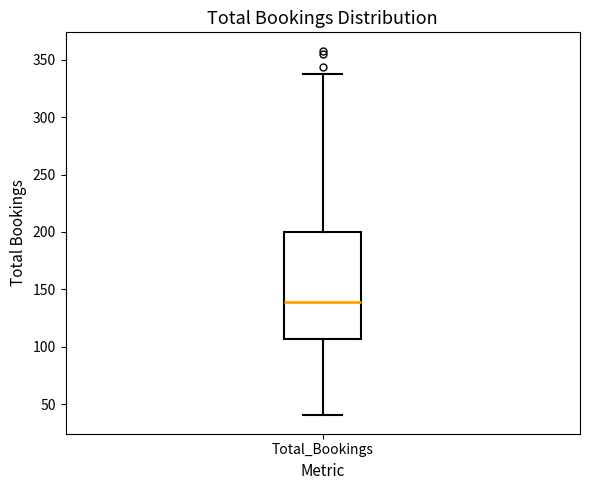

Where does the upper whisker of the box for Total_Bookings end on the y-axis? The values are not printed on the chart, so give them approximately, as read against the axis.

340